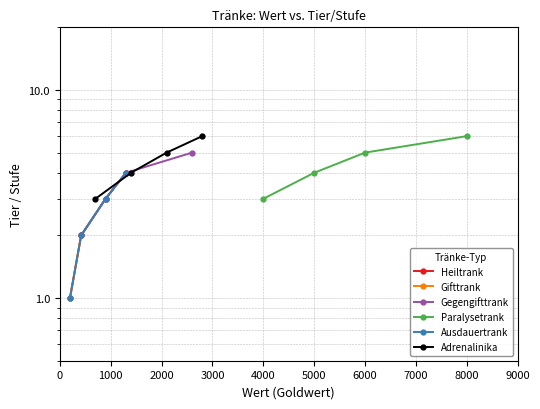

What is the minimum value for Gifttrank?

1